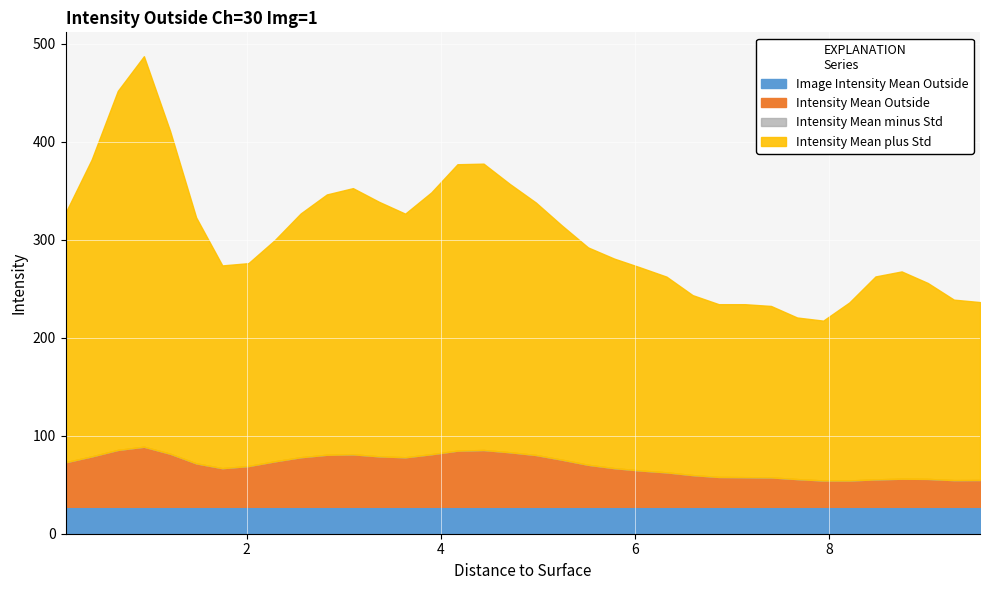

How many interior local peaks does the Intensity Mean plus Std series have?

5